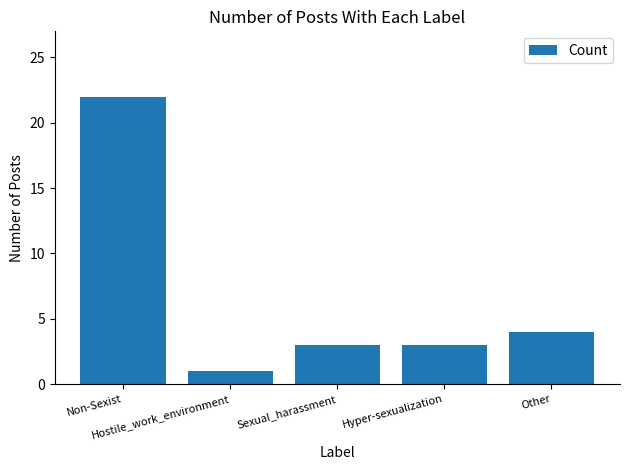

What is the maximum value shown in the chart?

22